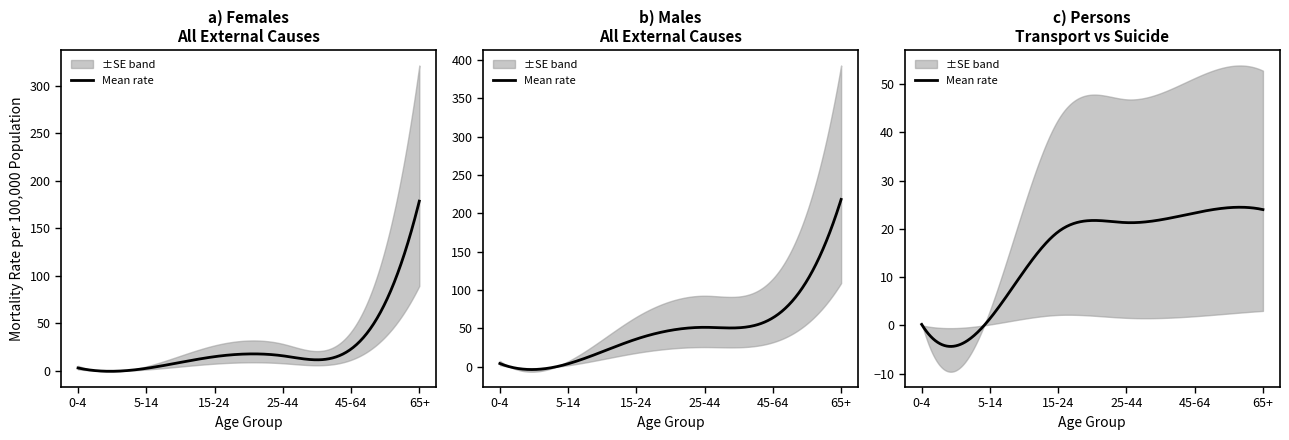

What is the difference between the highest and lowest values at 5?

208.3